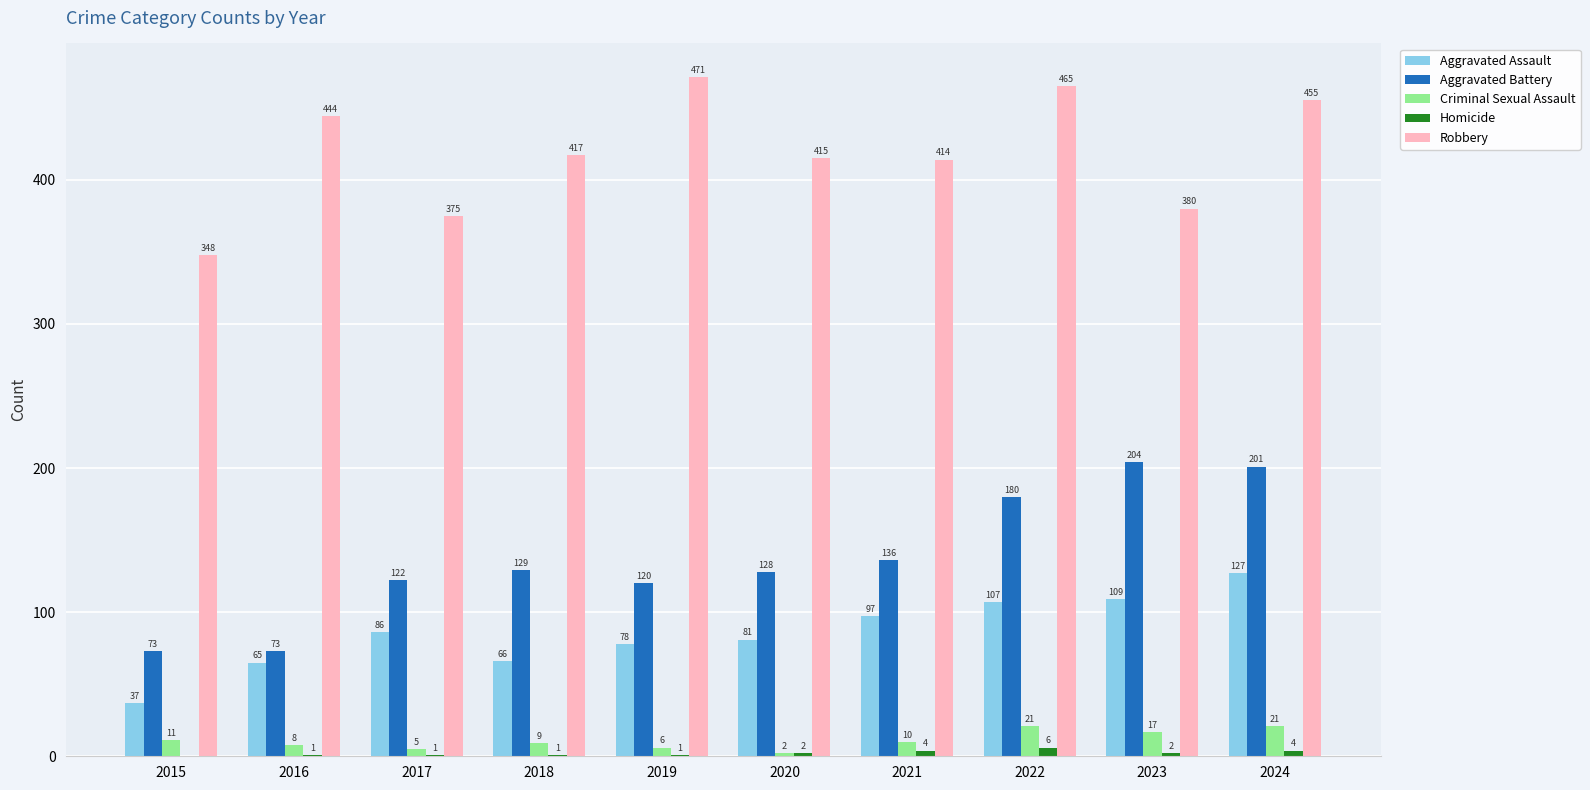

Reading left to right, what are all the values shown in this chart?

Aggravated Assault: 2015=37	2016=65	2017=86	2018=66	2019=78	2020=81	2021=97	2022=107	2023=109	2024=127
Aggravated Battery: 2015=73	2016=73	2017=122	2018=129	2019=120	2020=128	2021=136	2022=180	2023=204	2024=201
Criminal Sexual Assault: 2015=11	2016=8	2017=5	2018=9	2019=6	2020=2	2021=10	2022=21	2023=17	2024=21
Homicide: 2015=0	2016=1	2017=1	2018=1	2019=1	2020=2	2021=4	2022=6	2023=2	2024=4
Robbery: 2015=348	2016=444	2017=375	2018=417	2019=471	2020=415	2021=414	2022=465	2023=380	2024=455